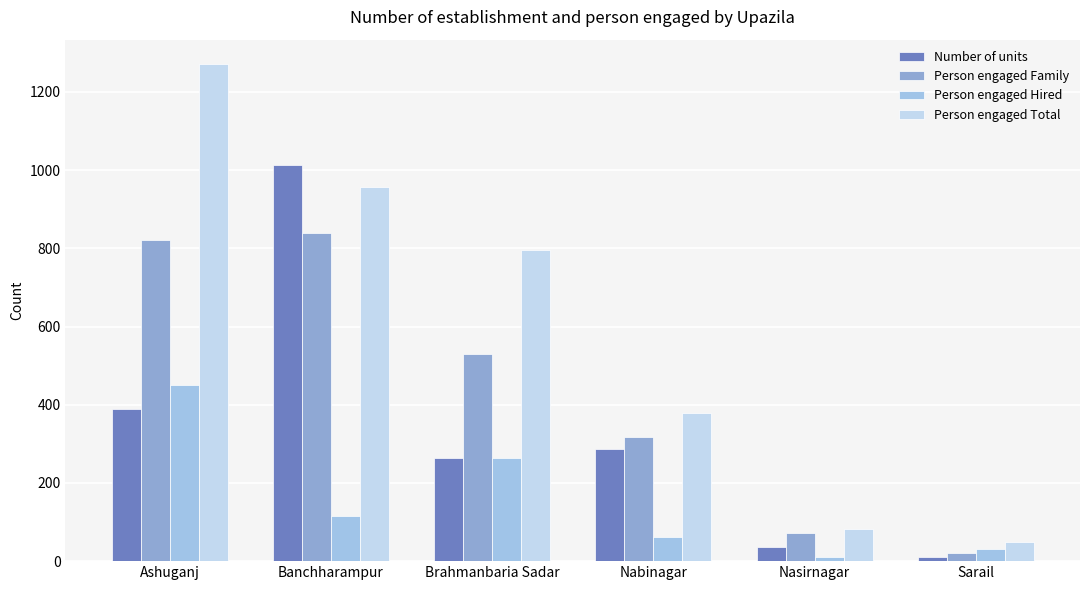

How many values in the Person engaged Hired series are below 116?

3